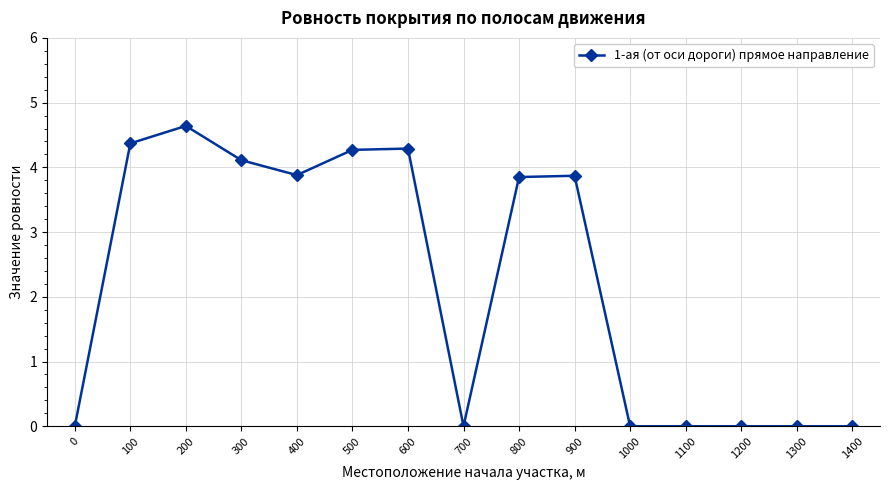

Reading left to right, extract all data points from this chart.

0=0.0	100=4.4	200=4.6	300=4.1	400=3.9	500=4.3	600=4.3	700=0.0	800=3.9	900=3.9	1000=0.0	1100=0.0	1200=0.0	1300=0.0	1400=0.0